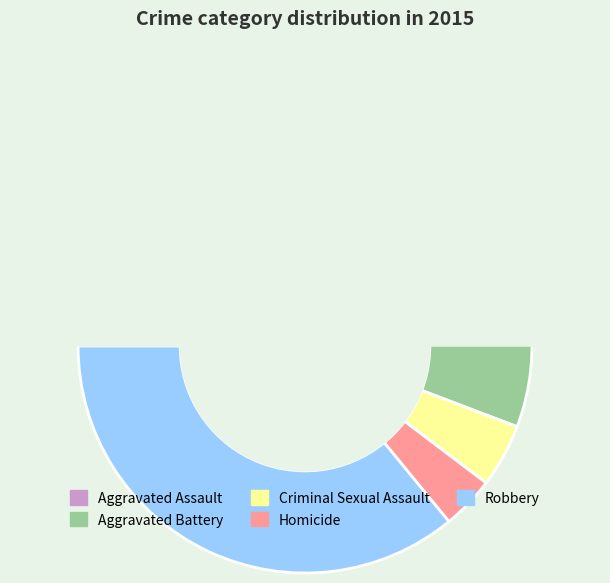

How many slices are in this pie chart?

5